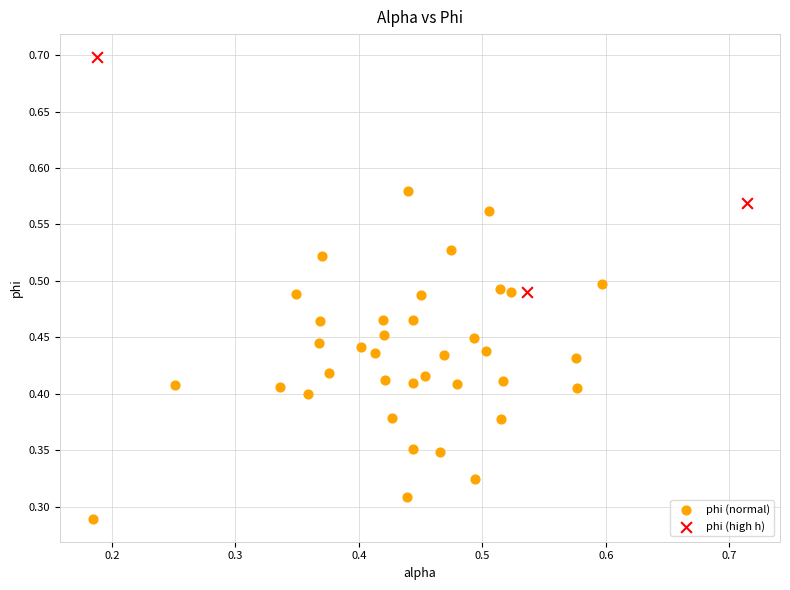

Which series has the widest spread of Y values?

phi (normal)